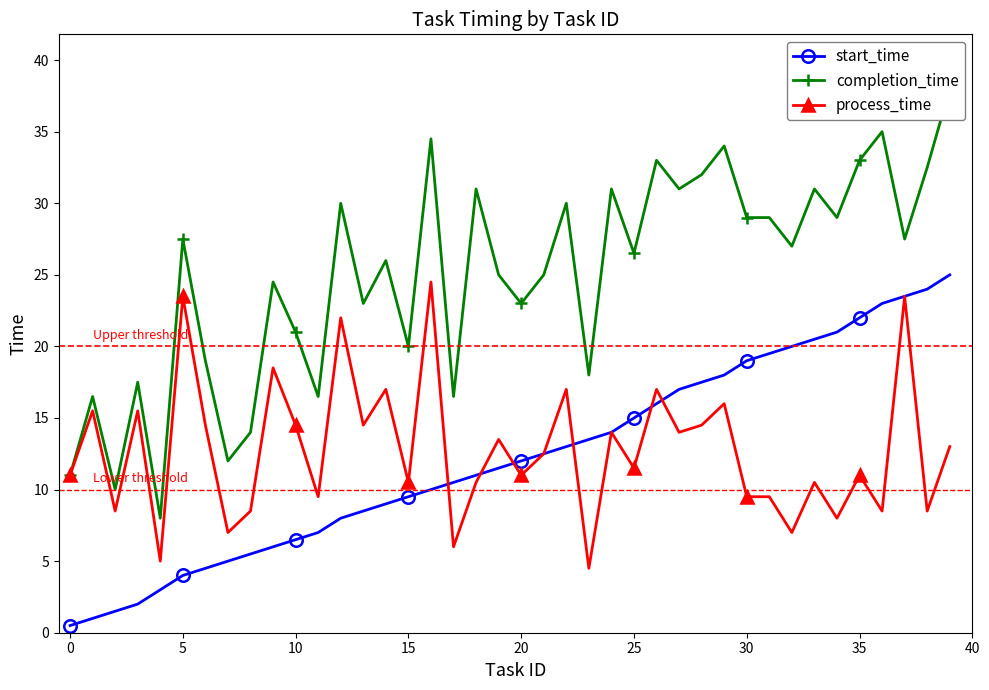

What is the highest value of the start_time series?

25.0